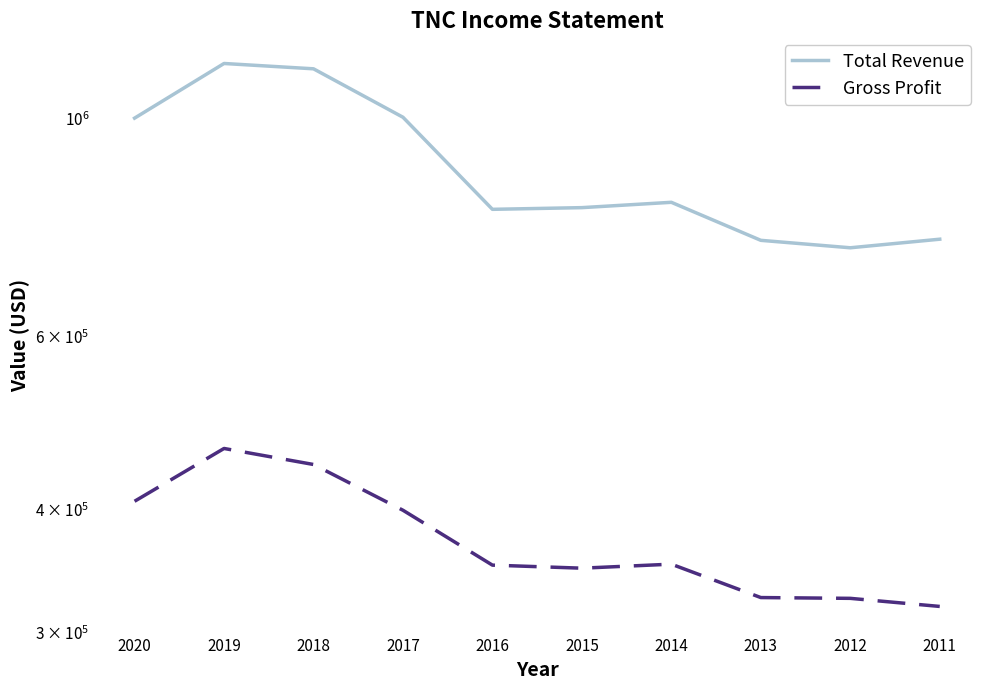

Which series has the largest total across all categories?

Total Revenue